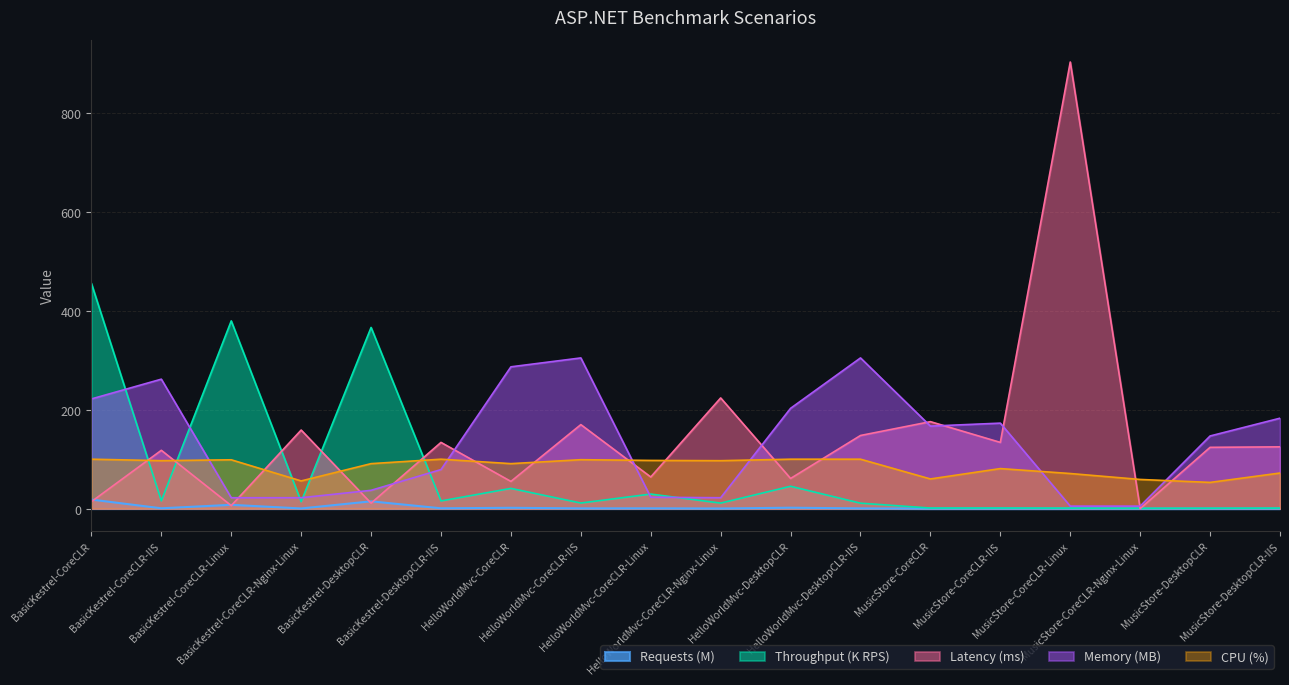

What position from the left is BasicKestrel-CoreCLR-IIS?

2